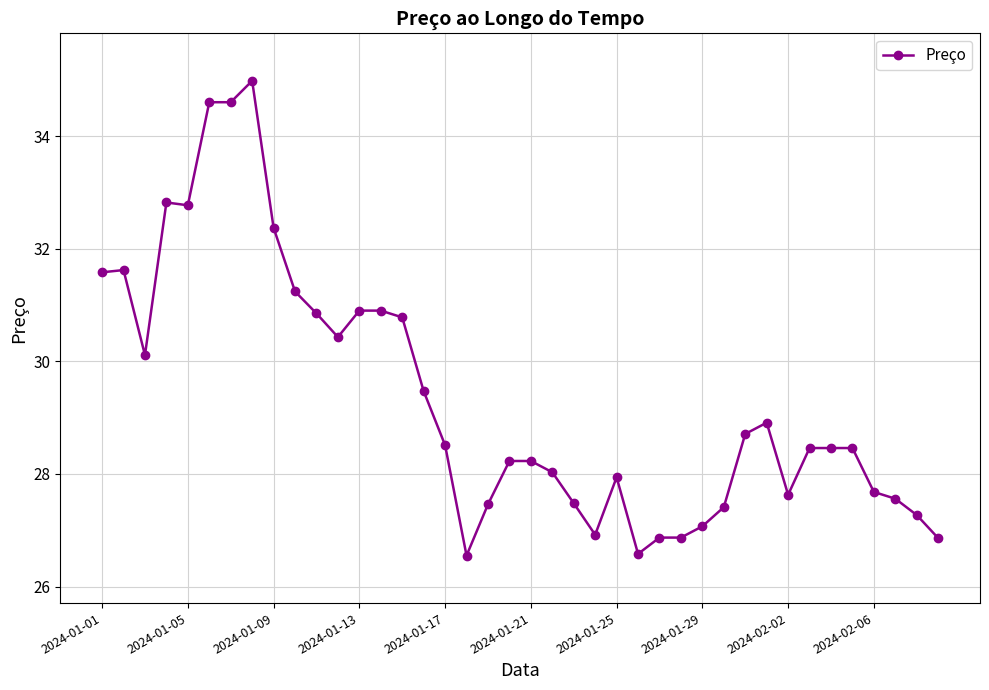

Does the chart display data point markers on the line(s)?

Yes